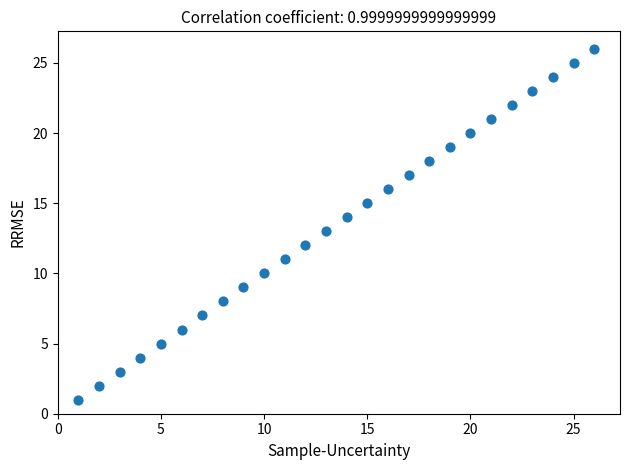

What is the range of X values (max minus min)?

25